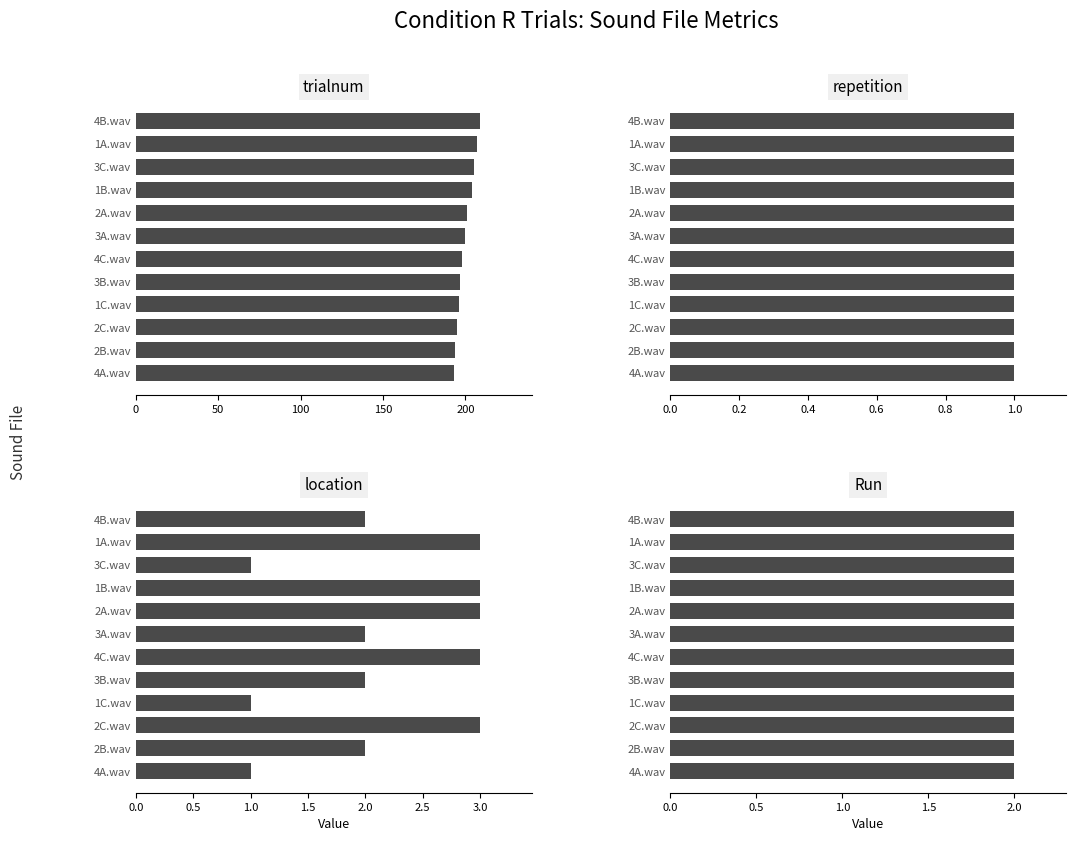

What are all the series names shown in the legend?

trialnum, repetition, location, Run